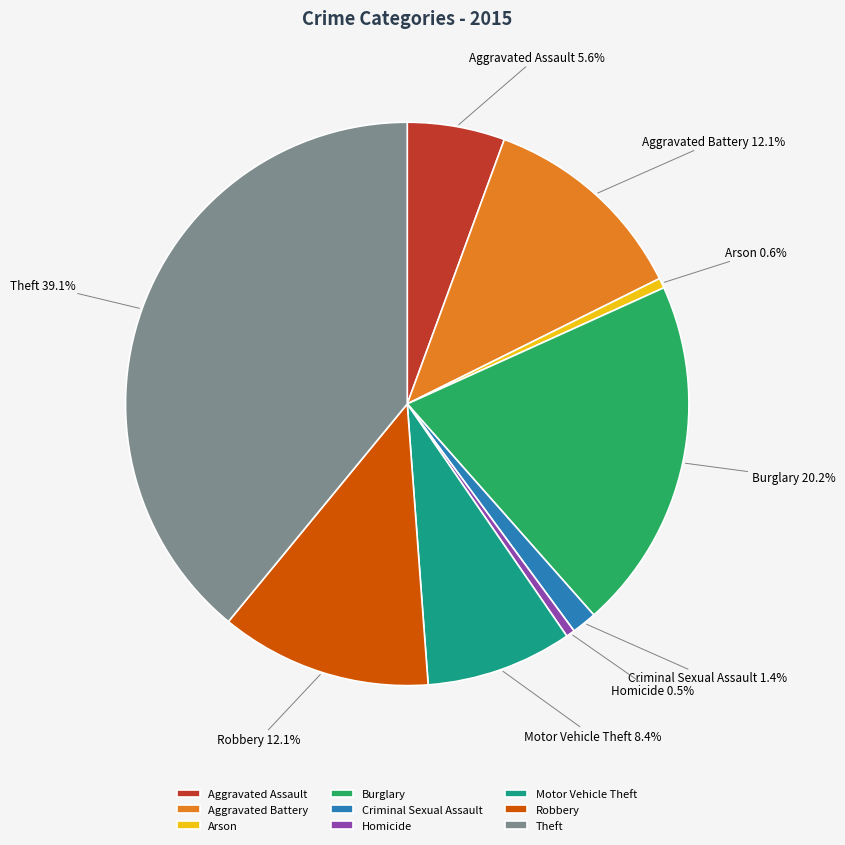

Is there any slice that represents more than half of the pie?

No